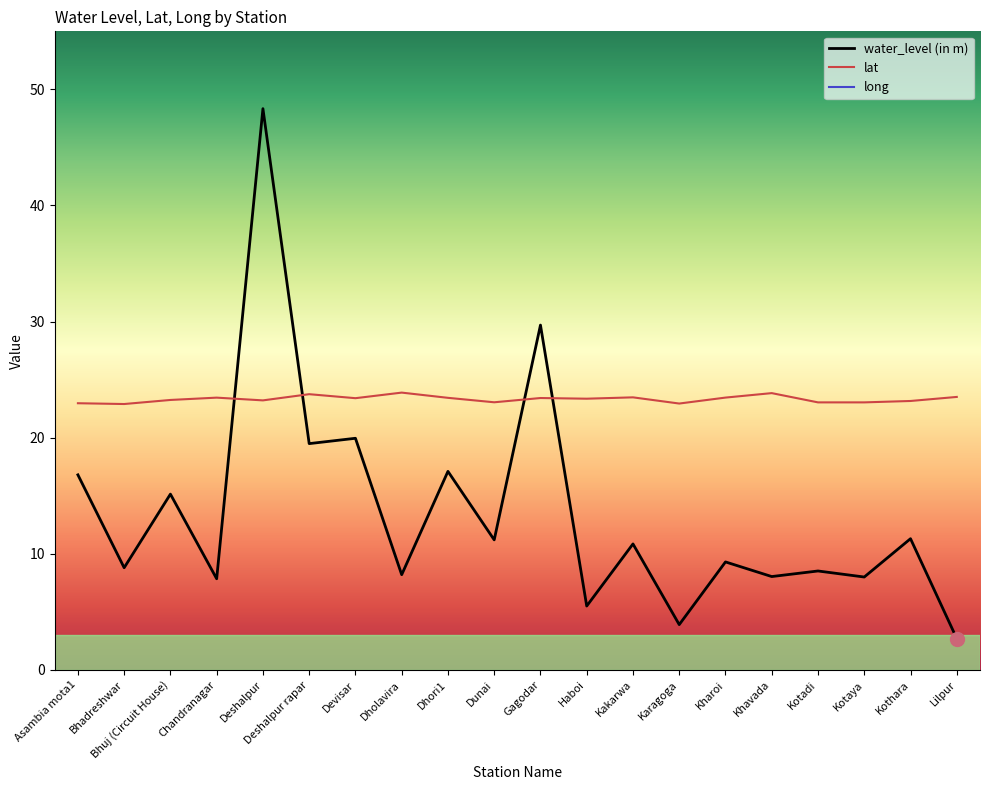

Which series has the widest spread of values?

water_level (in m)